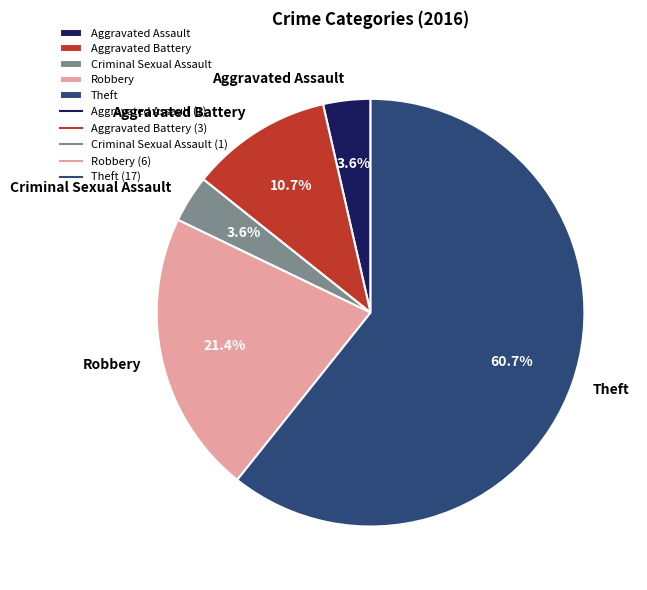

Between Aggravated Battery and Robbery, which is larger?

Robbery